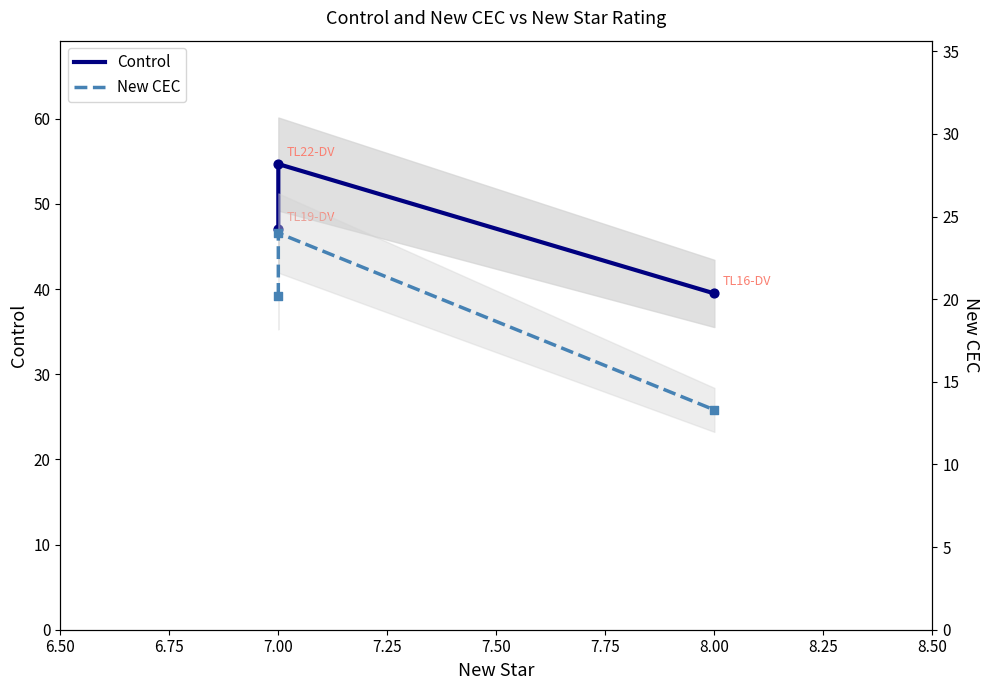

Which series contains the lowest Y value?

New CEC